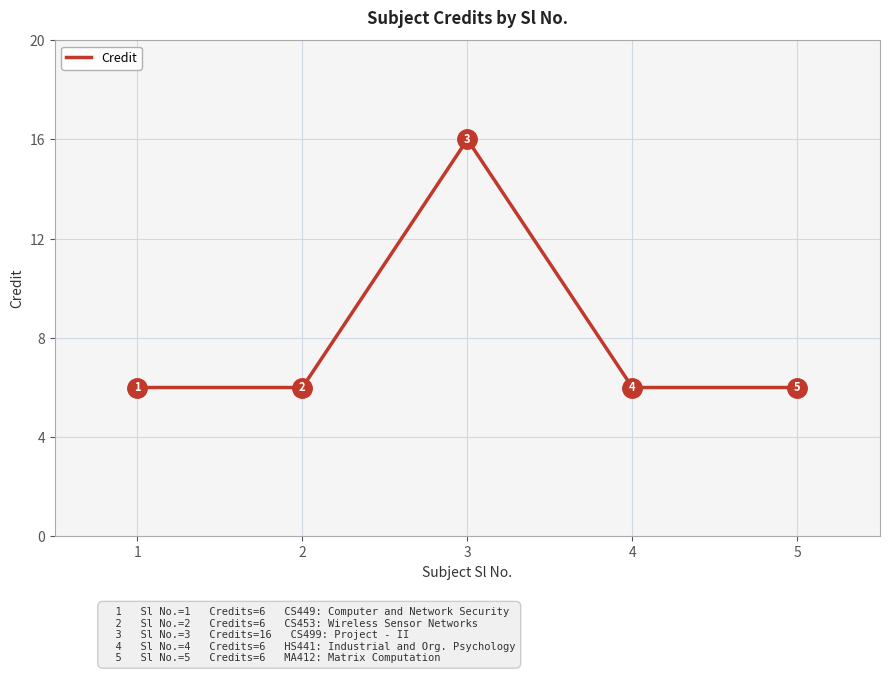

How many values are between 6 and 7?

4